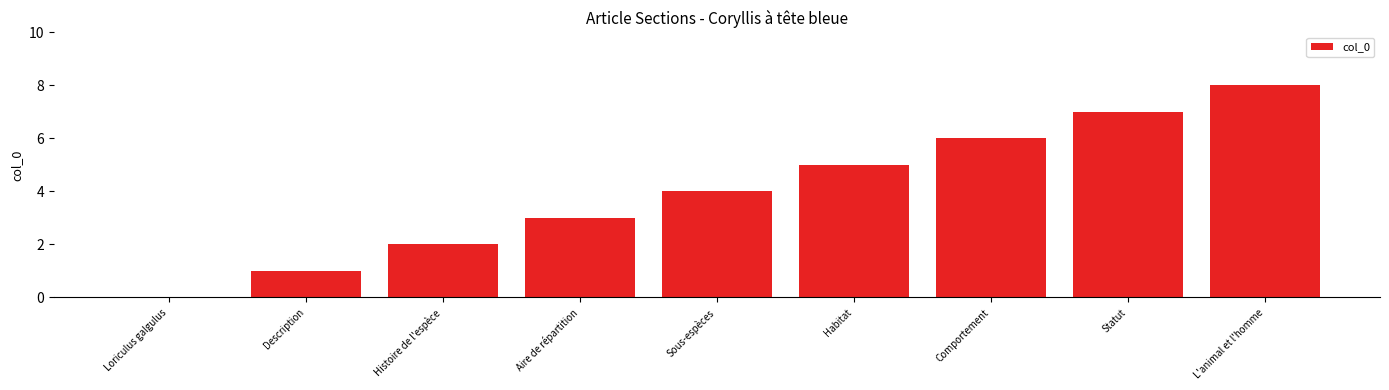

Count the number of categories in the chart.

9